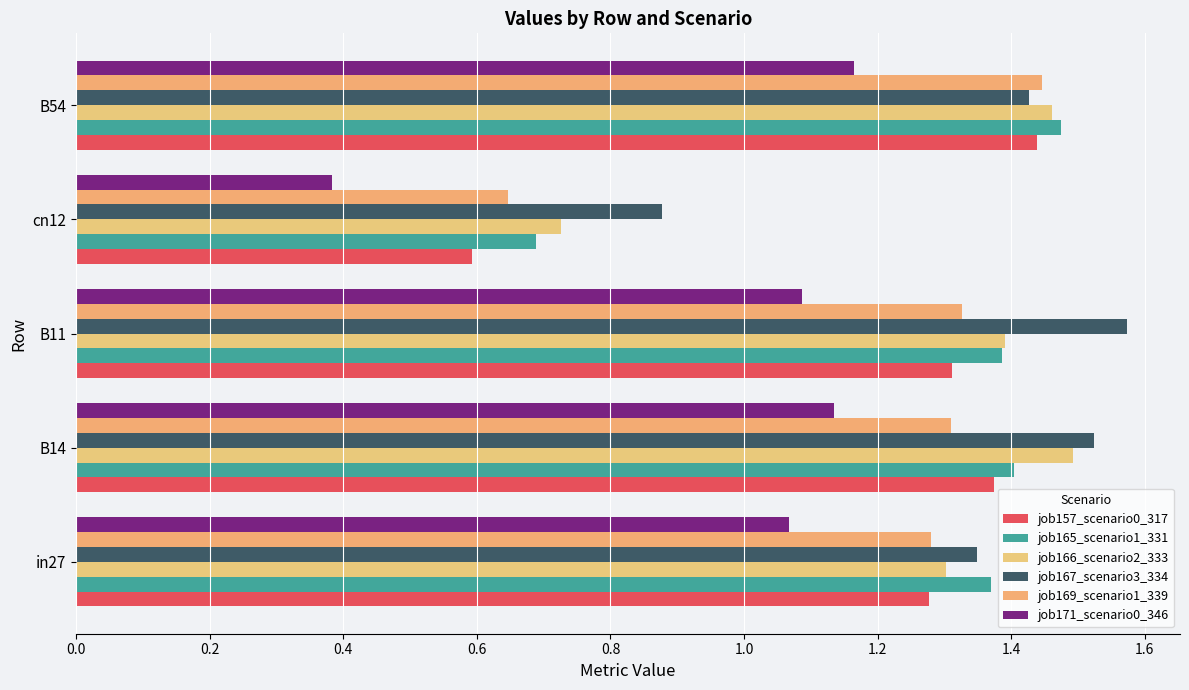

Count the number of categories in the chart.

5